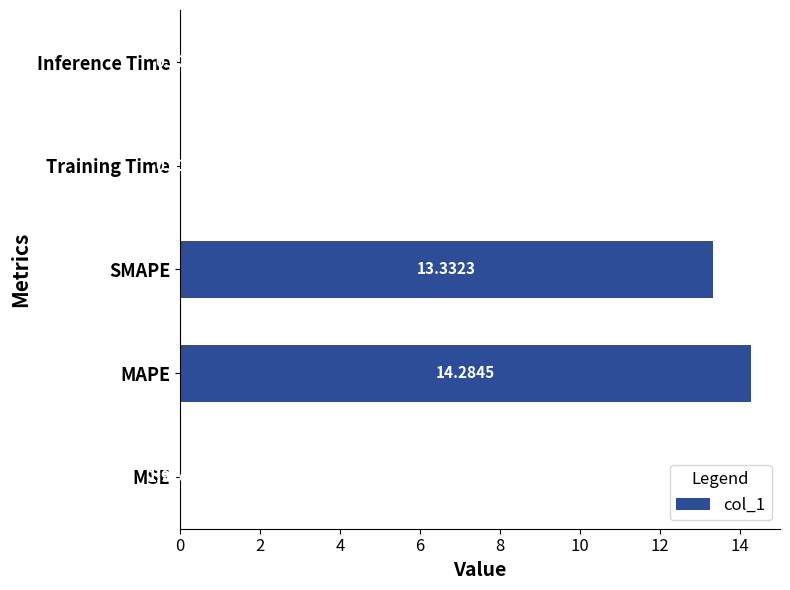

Where is the data nearest to the value 7?

SMAPE